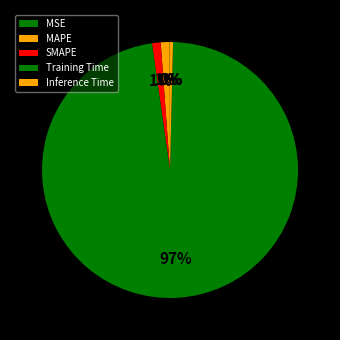

Which category has the biggest portion of the pie?

Training Time